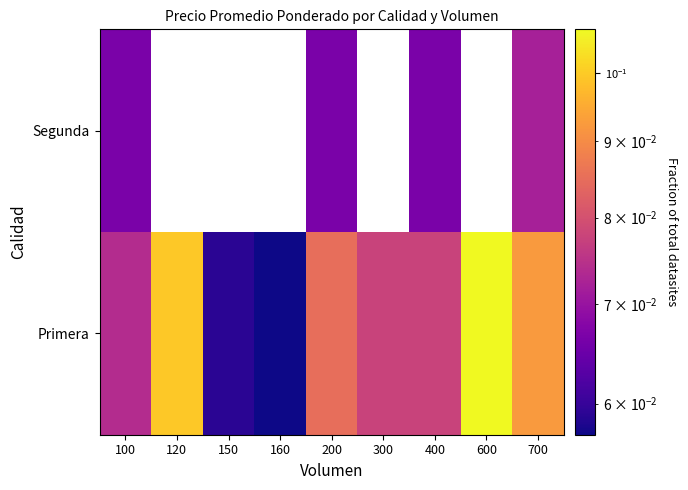

List the series in order of their peak value, lowest first.

Segunda, Primera